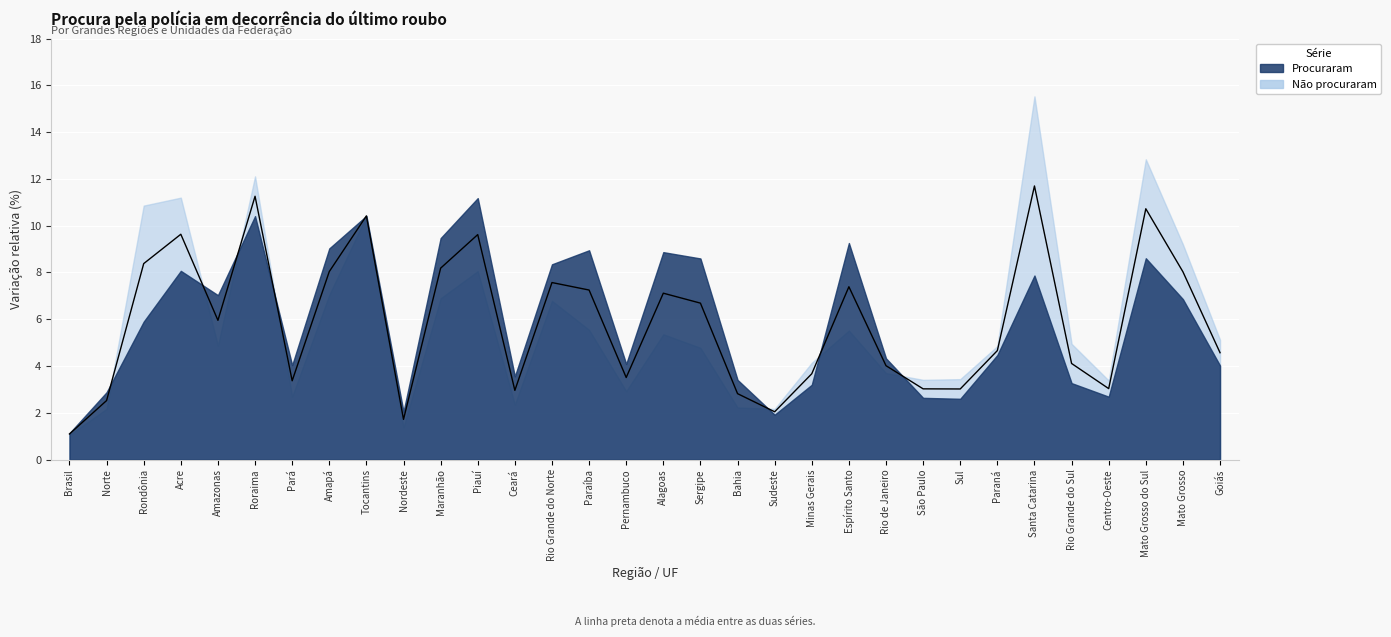

What position from the left is Espírito Santo?

22